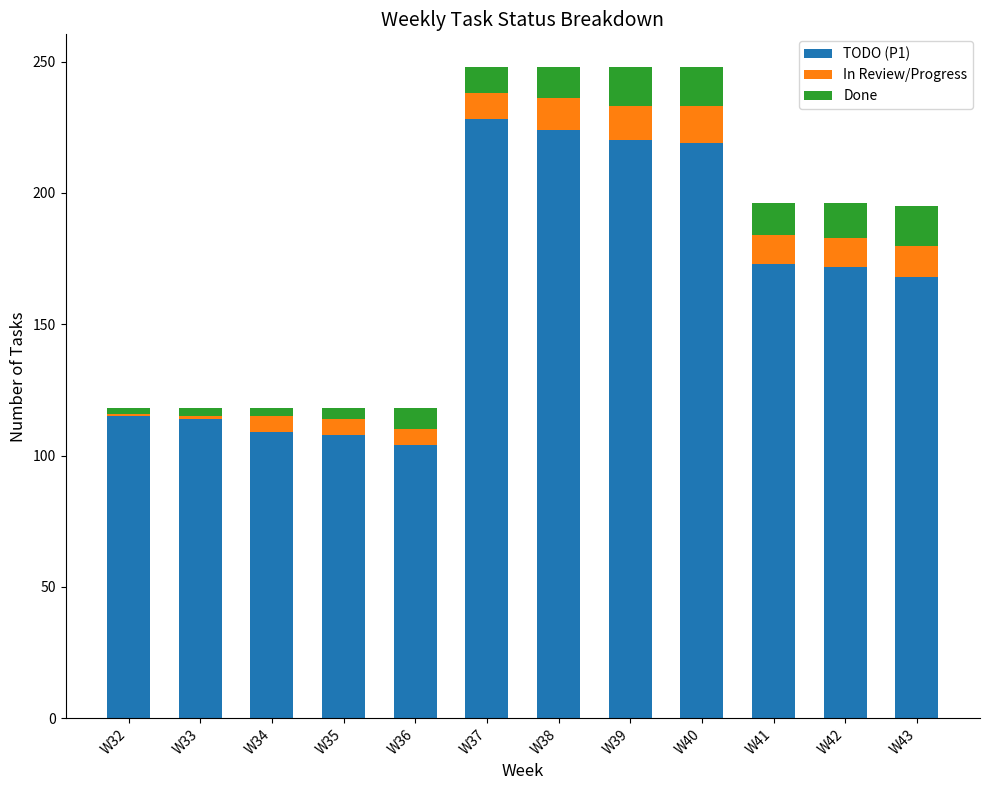

Is it true that TODO (P1) equals 381 at W39?

False